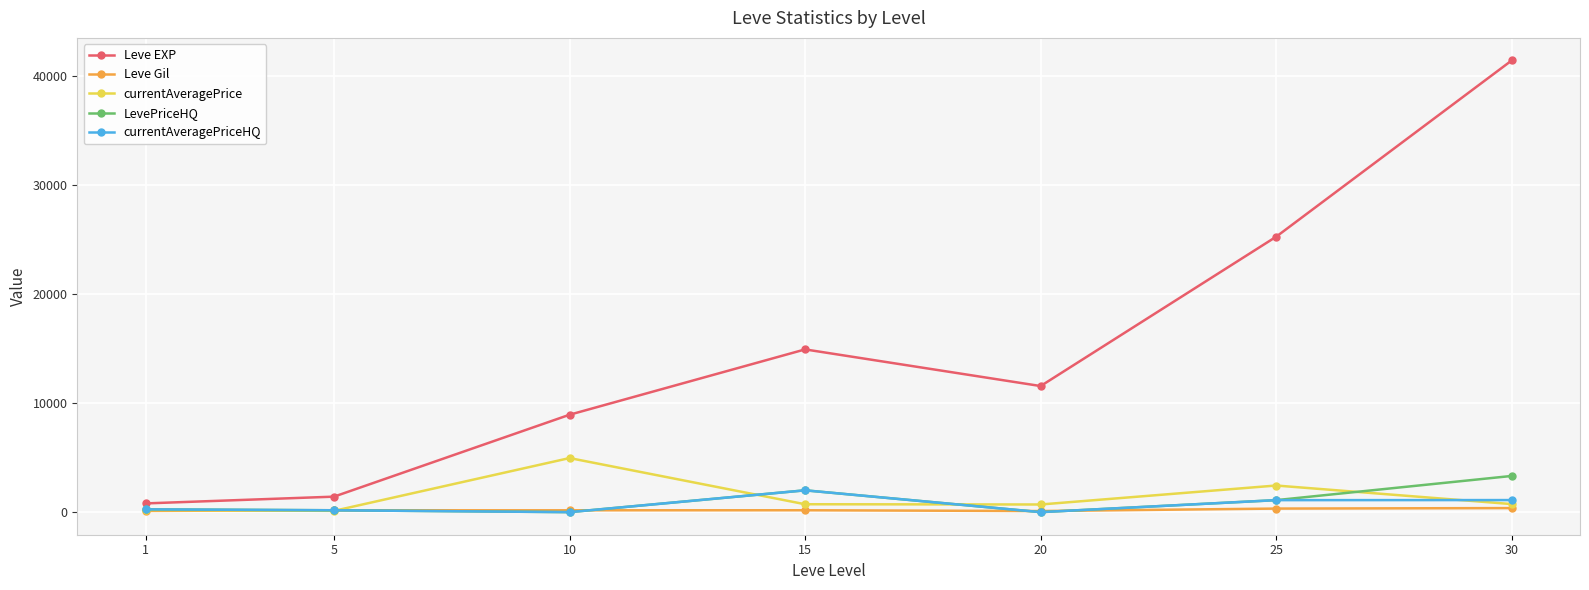

What is the maximum value shown in the chart?

41410.0